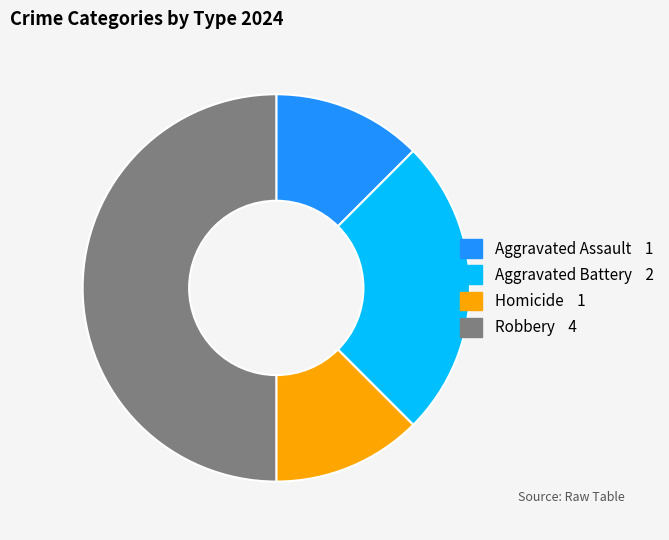

Does Homicide account for over 50% of the chart?

No